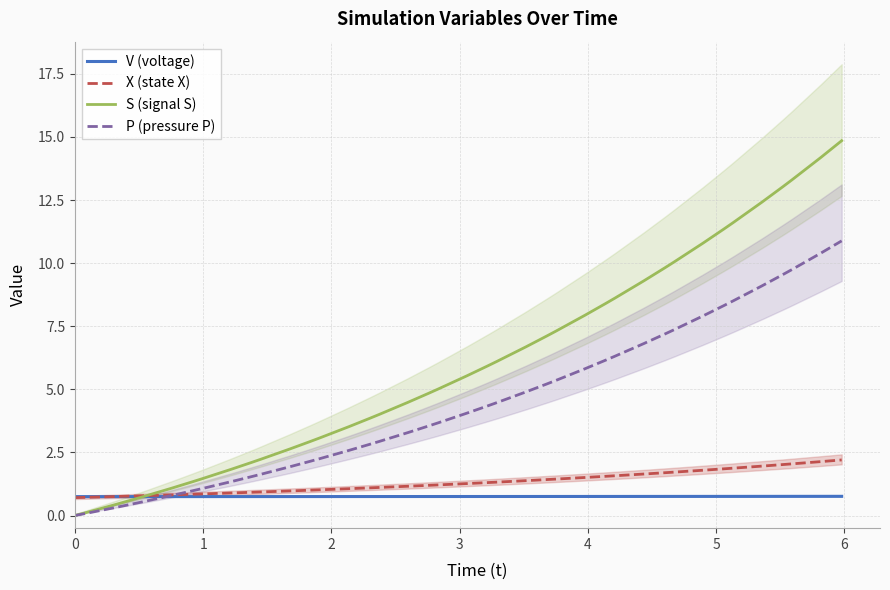

How many data points in X (state X) are above 1?

28